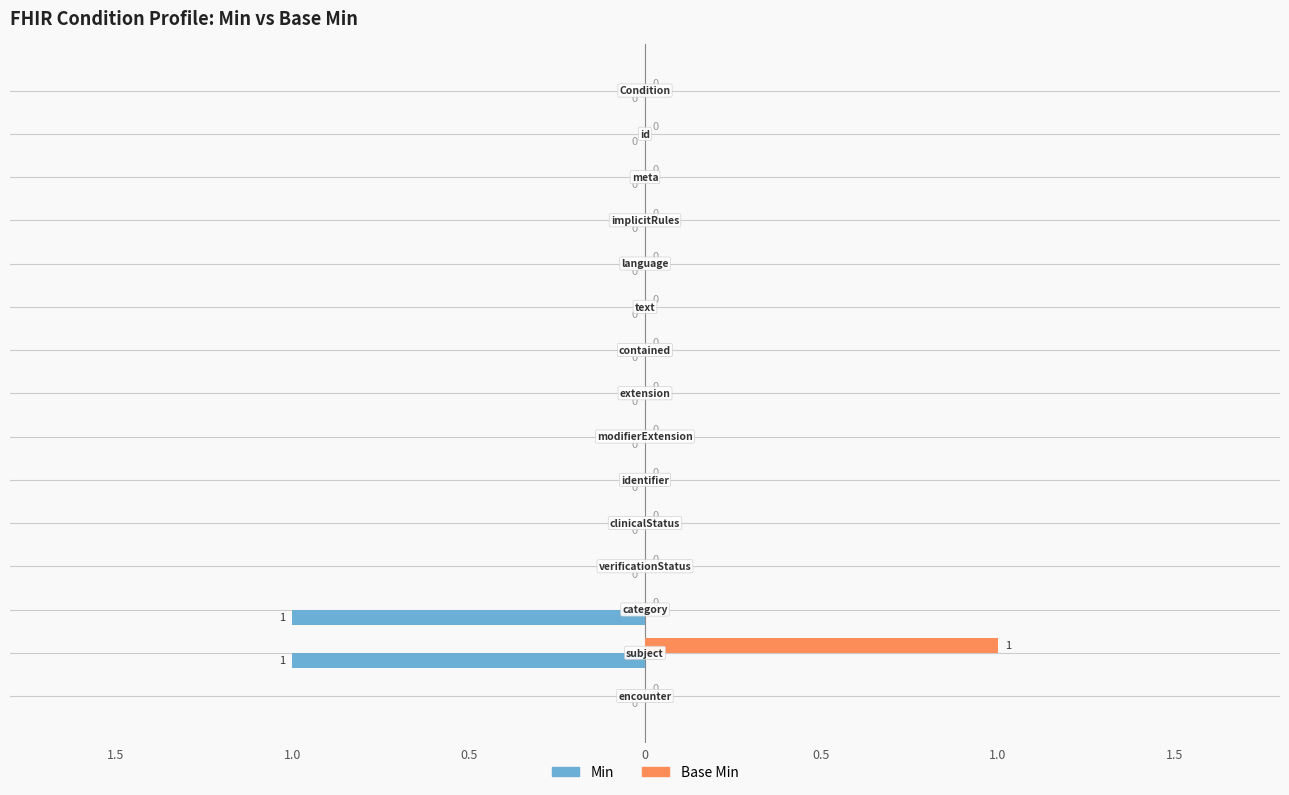

What are all the series names shown in the legend?

Min, Base Min